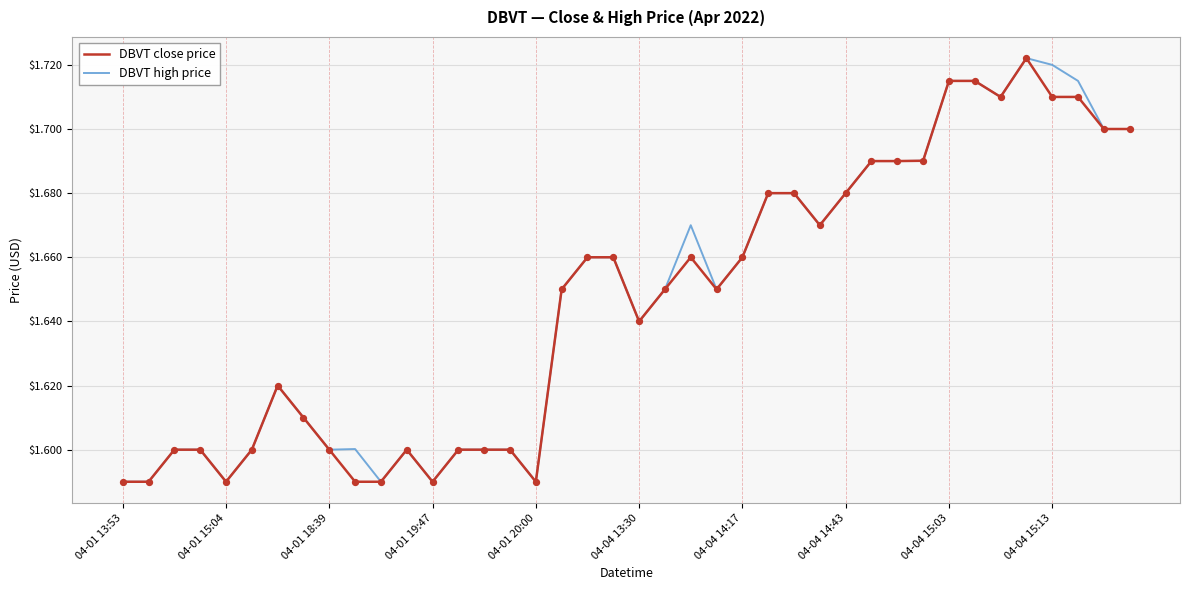

What are all the series names shown in the legend?

DBVT close price, DBVT high price